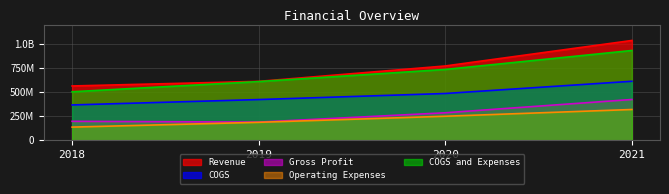

True or false: Operating Expenses and COGS intersect in this chart.

False